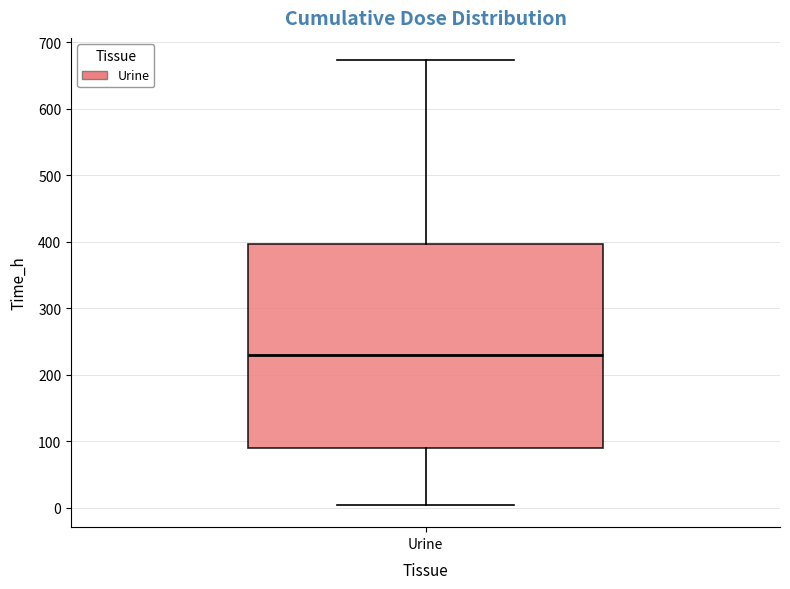

Read this box plot against the y-axis: the position of the median line, the range covered by the box, and the ends of both whiskers. The values are not printed on the chart, so give them approximately, as read against the axis.

median 230, box 90 to 400, whiskers 0 to 670